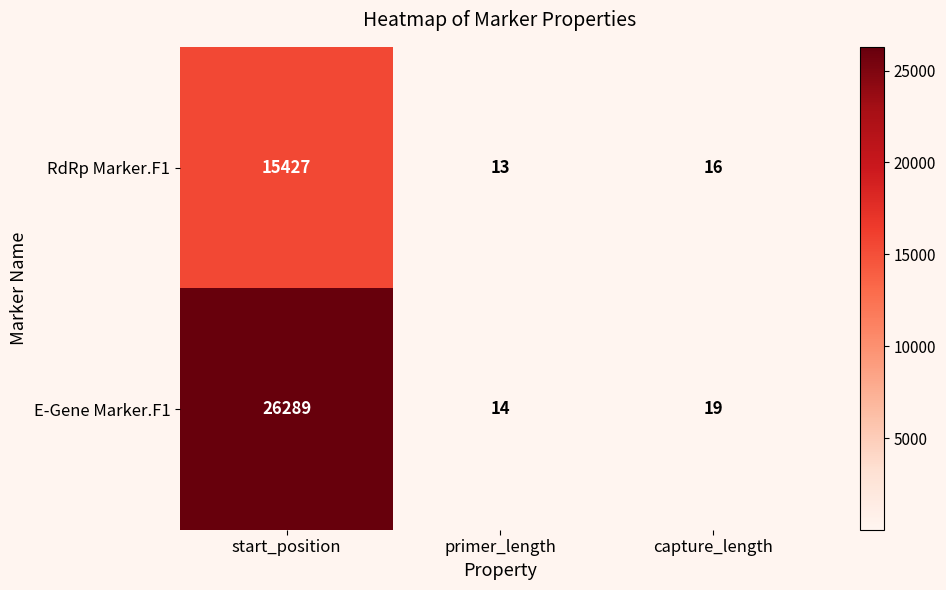

Where is E-Gene Marker.F1 nearest to the value 13151?

capture_length